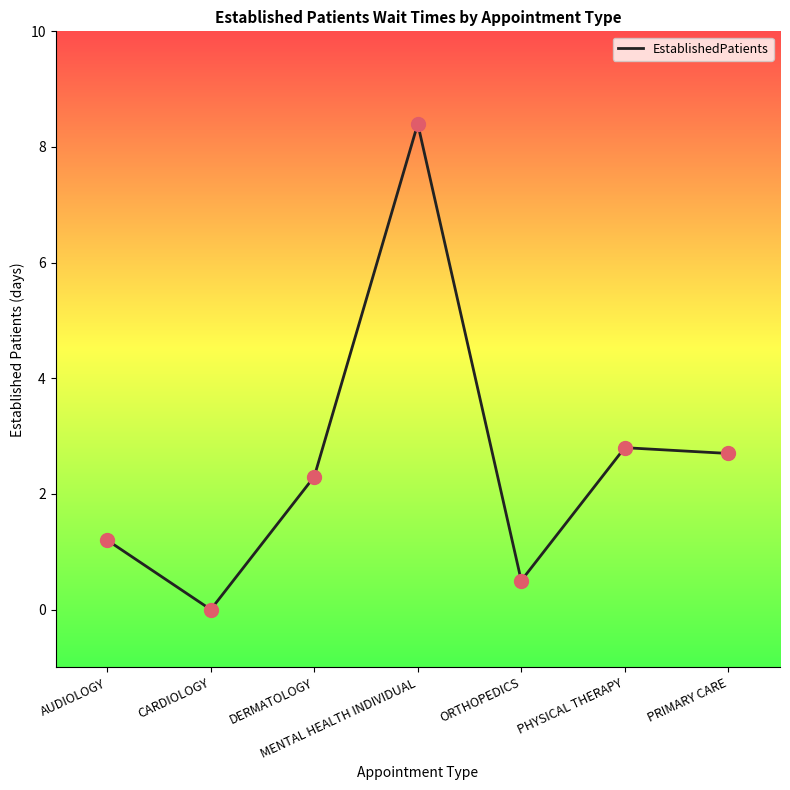

Between PHYSICAL THERAPY and DERMATOLOGY, which is larger?

PHYSICAL THERAPY